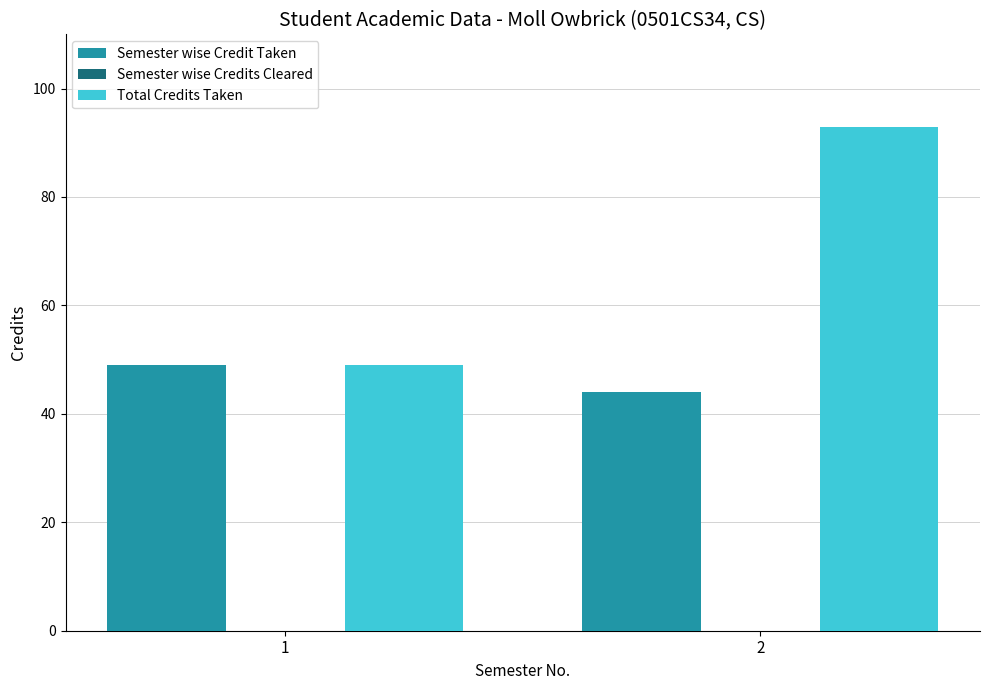

Between 1 and 2, which series saw the biggest shift?

Total Credits Taken